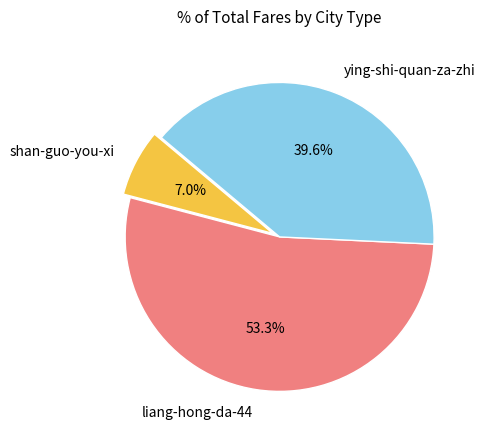

Is the sum of liang-hong-da-44 and shan-guo-you-xi greater than half?

Yes